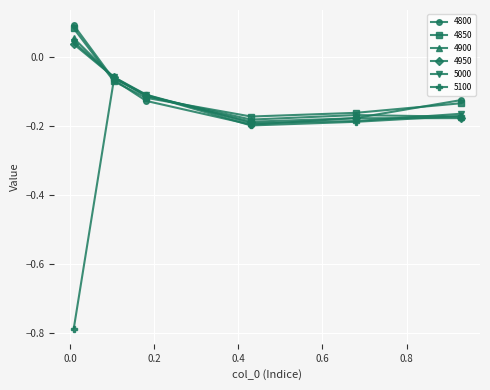

Which series has the largest range (max minus min)?

5100